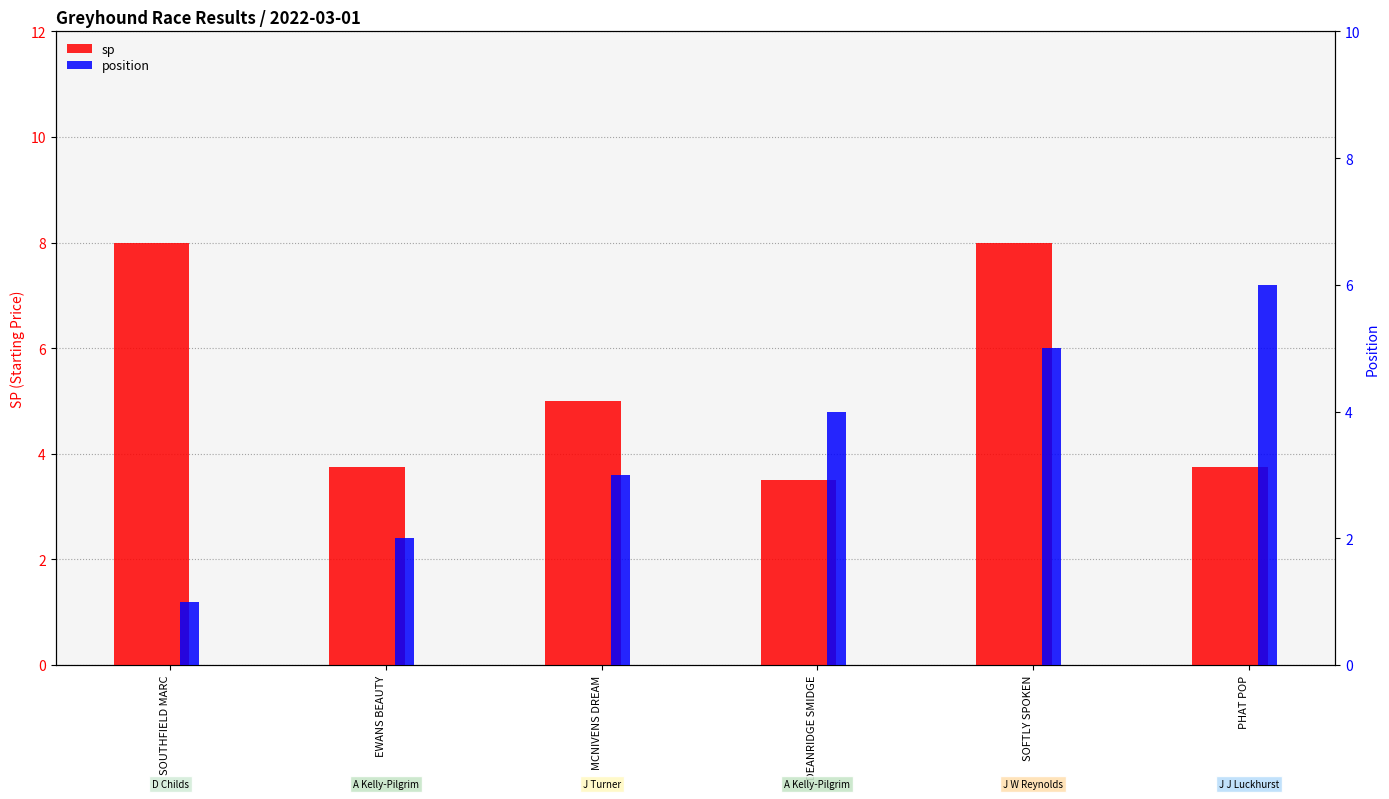

Rank the categories by sp value from lowest to highest.

DEANRIDGE SMIDGE, EWANS BEAUTY, PHAT POP, MCNIVENS DREAM, SOUTHFIELD MARC, SOFTLY SPOKEN